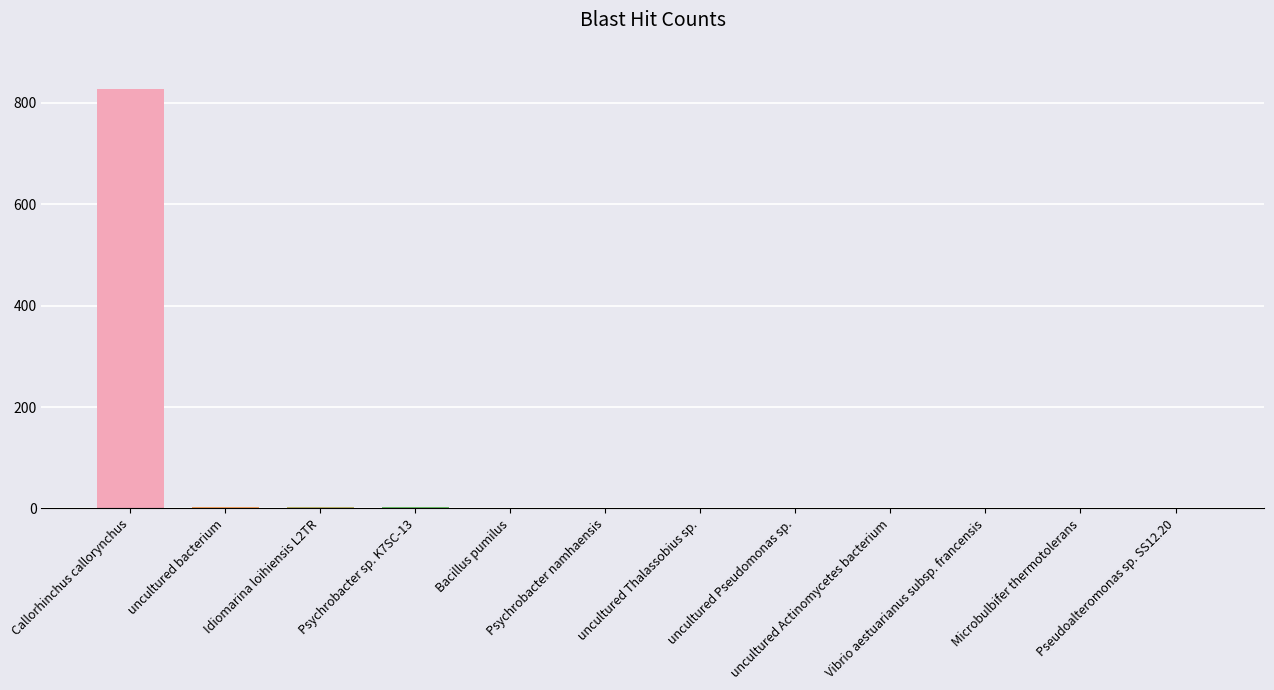

What is the maximum value shown in the chart?

828